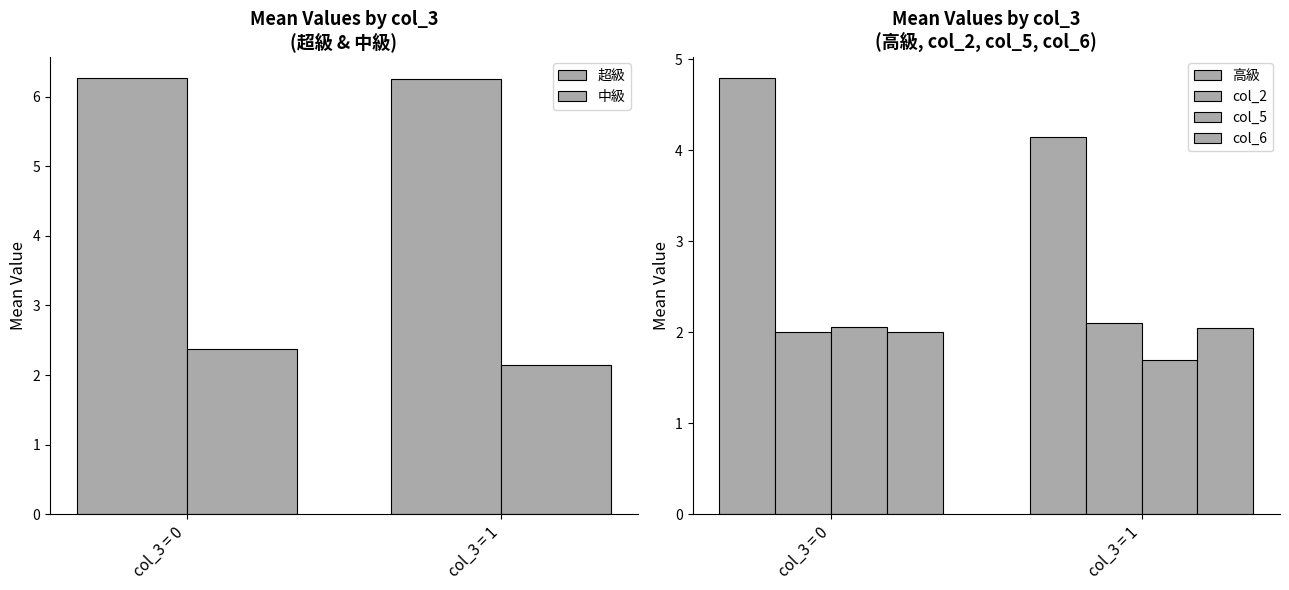

What is the sum of the col_5 values at col_3 = 0 and col_3 = 1?

3.8